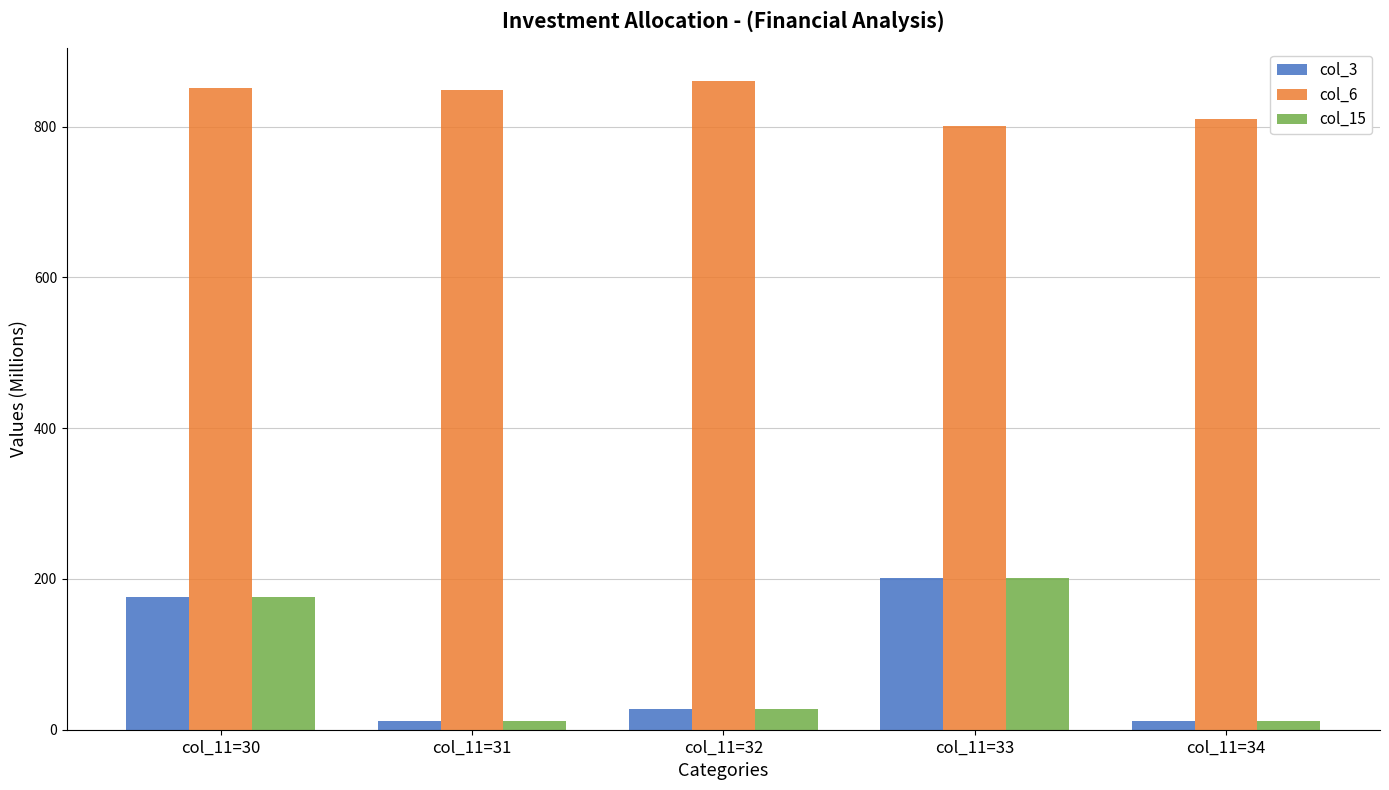

What is the sum of all col_15 values?

427.3